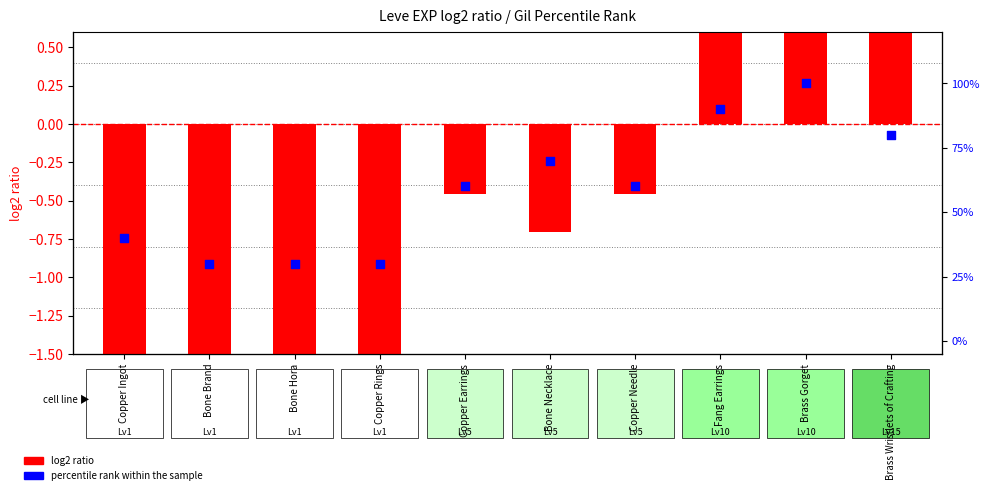

Which series has the widest spread of Y values?

percentile rank within the sample